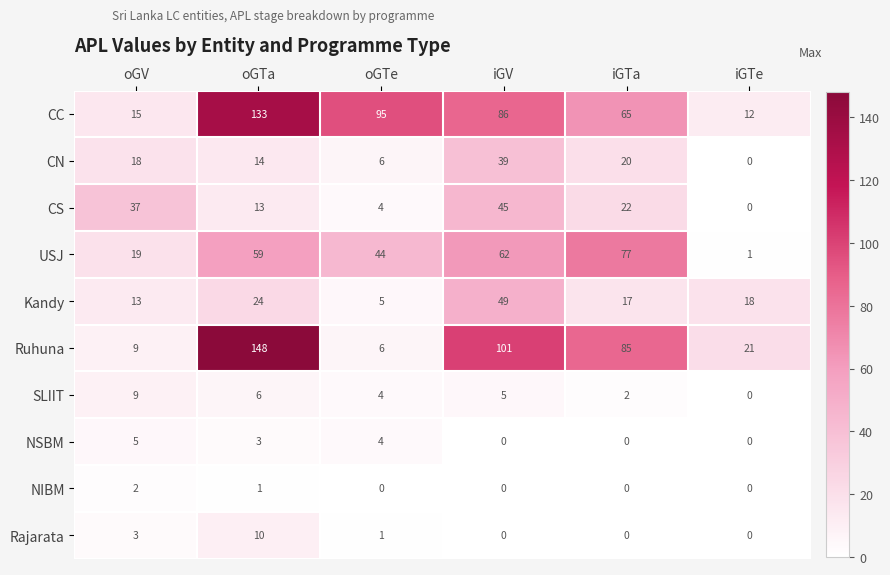

At which label does Kandy first exceed 18?

oGTa